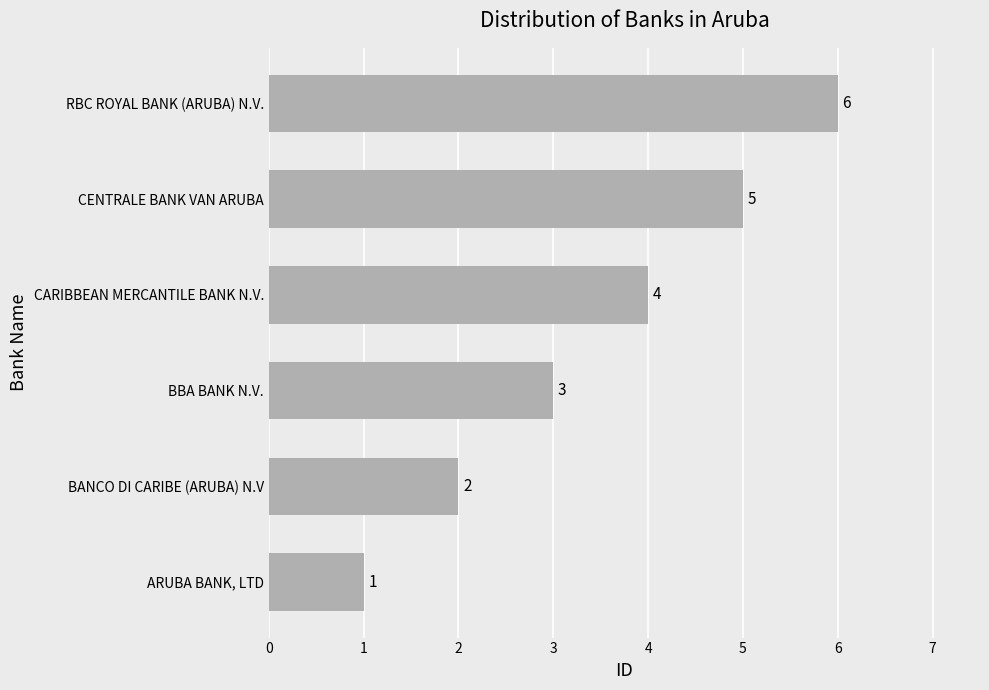

Are the bars grouped side by side (vs. stacked)?

No